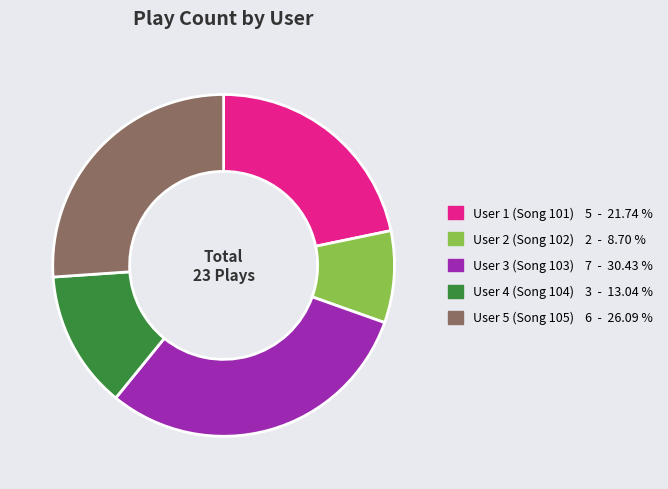

Combined, do User 1 (Song 101) and User 3 (Song 103) account for over 50%?

Yes